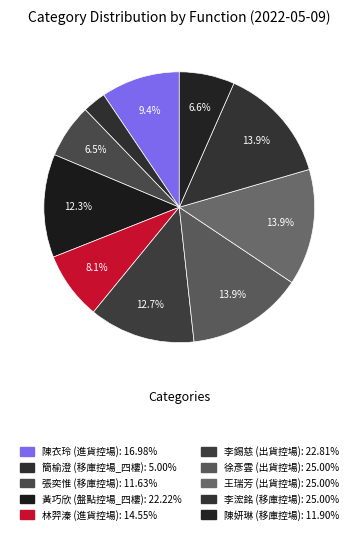

What is the largest slice in the pie chart?

徐彥雲
出貨控場